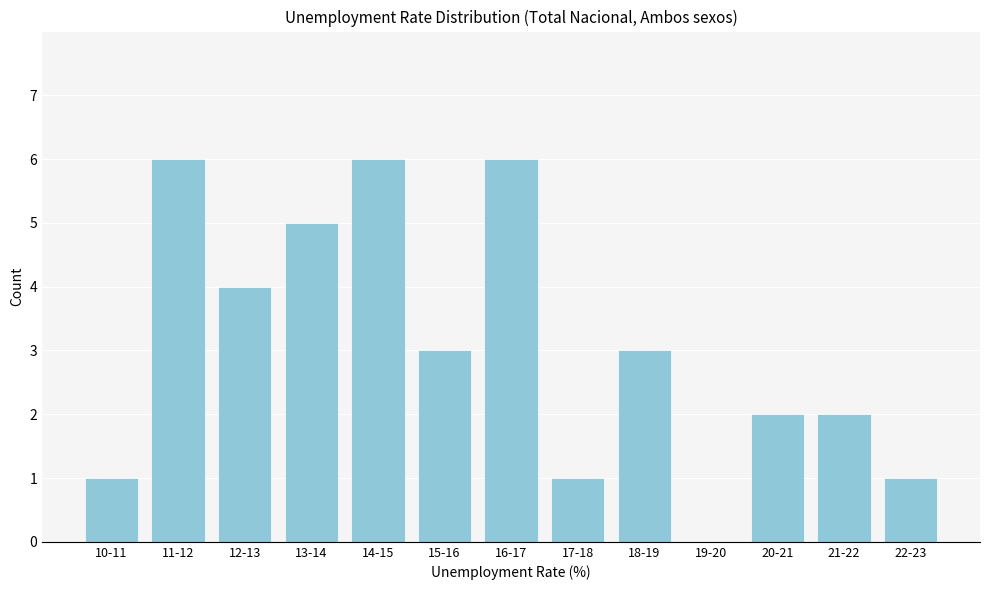

Reading right to left, extract all data points from this chart.

22-23=1	21-22=2	20-21=2	19-20=0	18-19=3	17-18=1	16-17=6	15-16=3	14-15=6	13-14=5	12-13=4	11-12=6	10-11=1